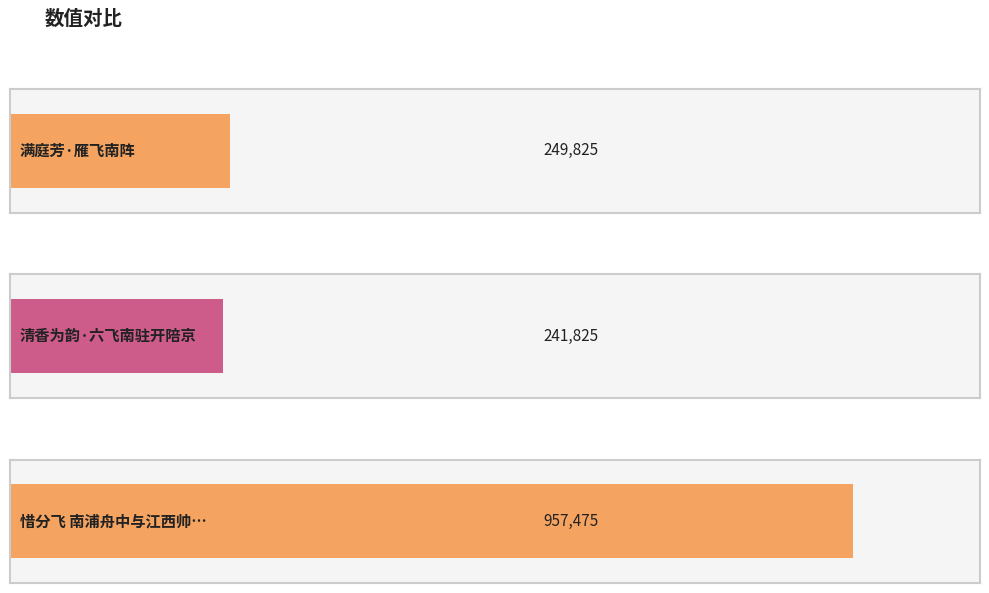

What is the change in value from 满庭芳·雁飞南阵 to 惜分飞 南浦舟中与江西帅漕酌别，夜后忽大雪?

+707650